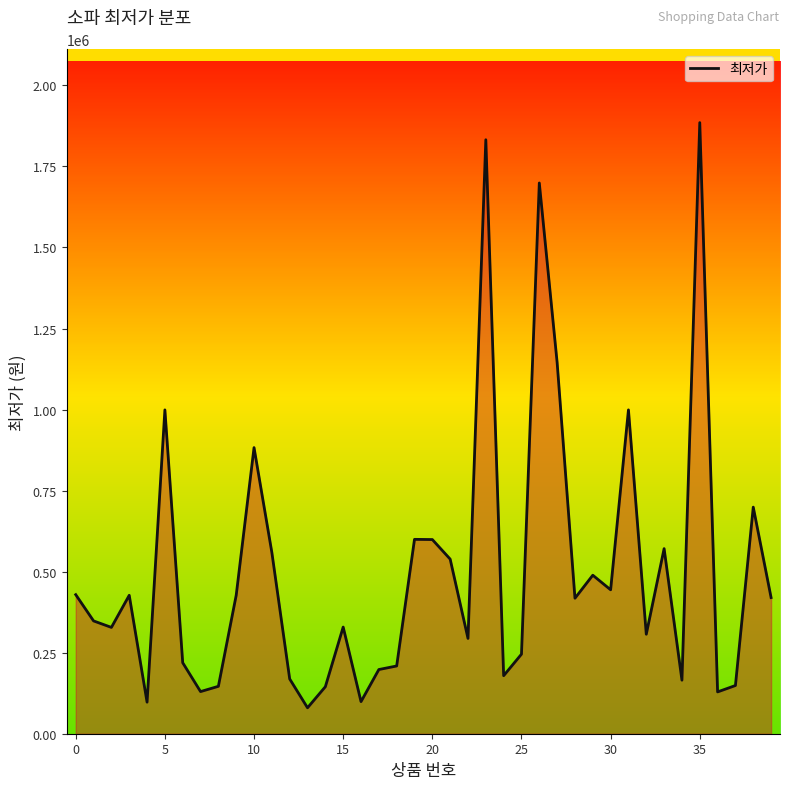

What is the difference between the maximum and minimum values?

1805210